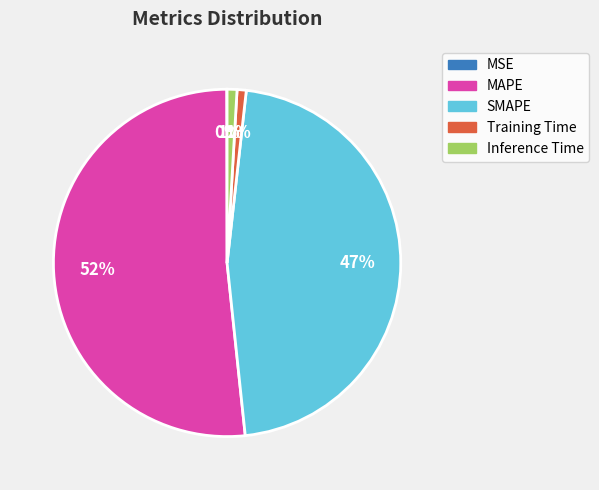

Which has a higher value, SMAPE or Inference Time?

SMAPE